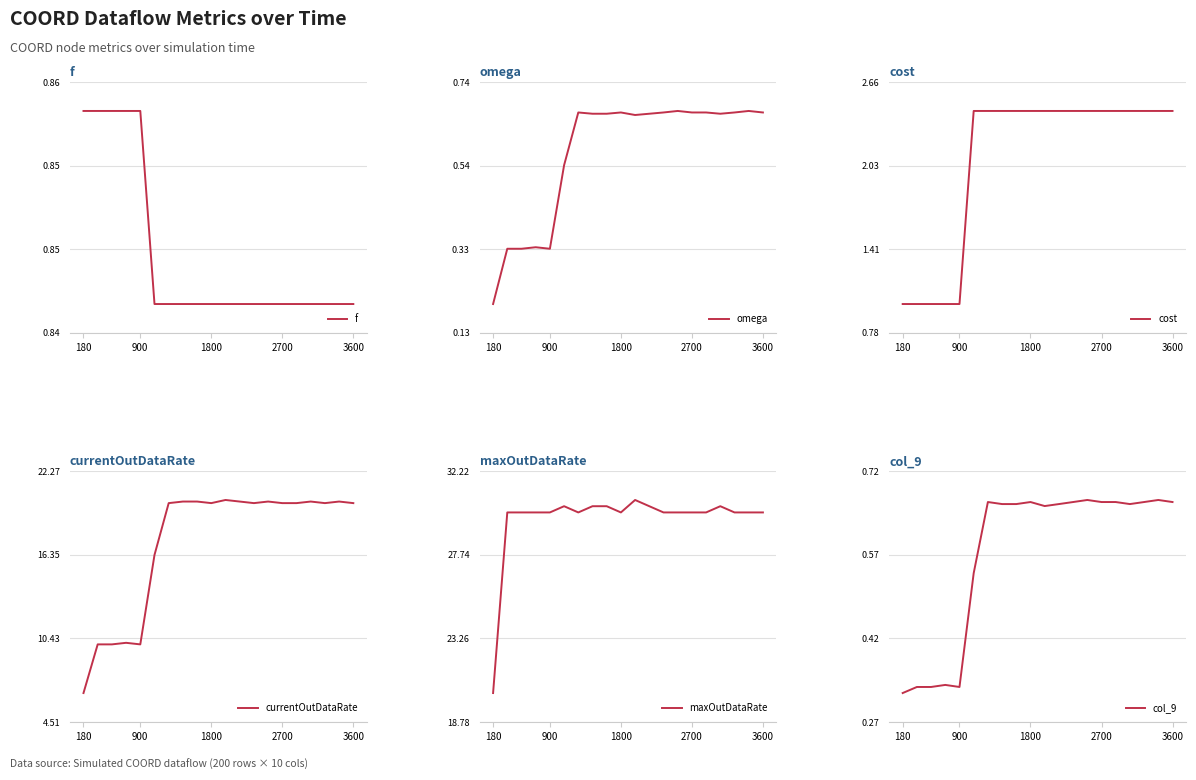

What is the maximum value shown in the chart?

30.7